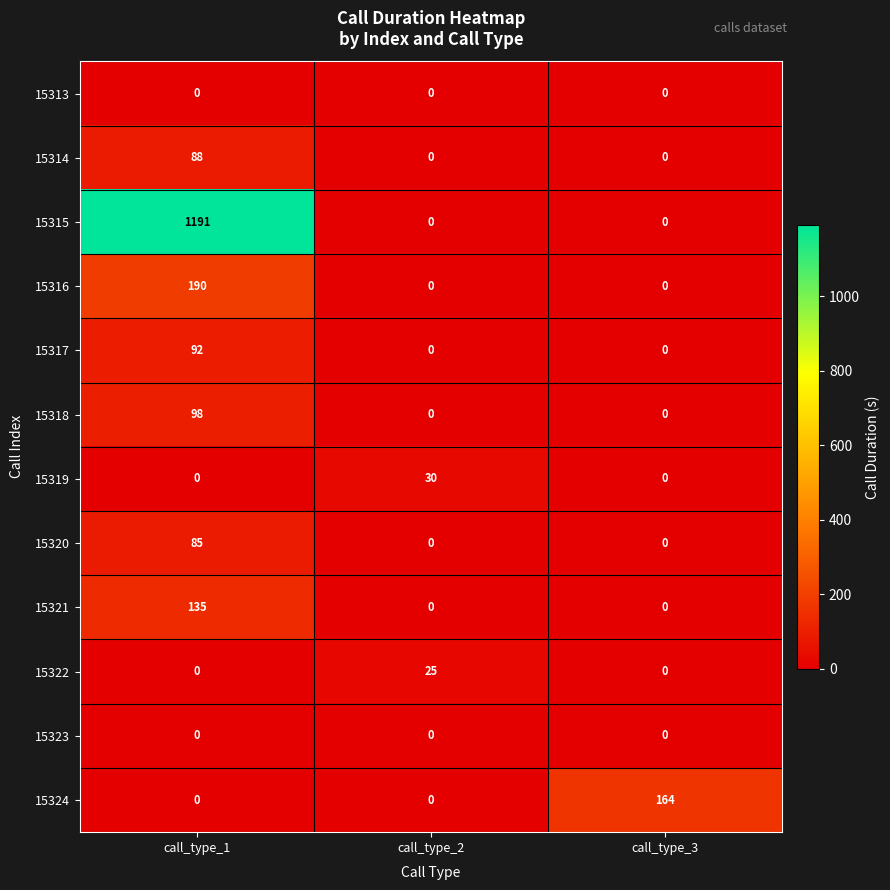

At which category is the sum across all series the highest?

call_type_1